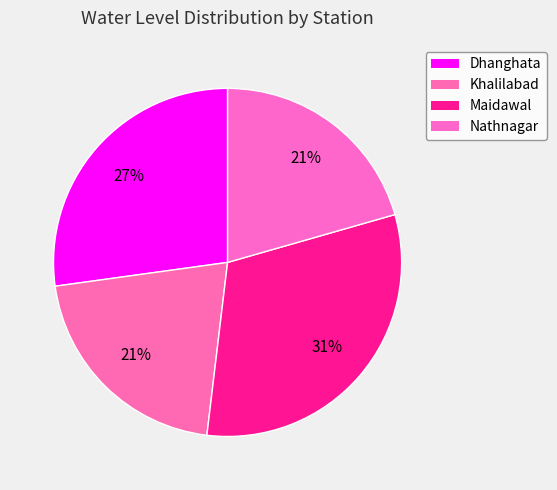

How many slices are in this pie chart?

4